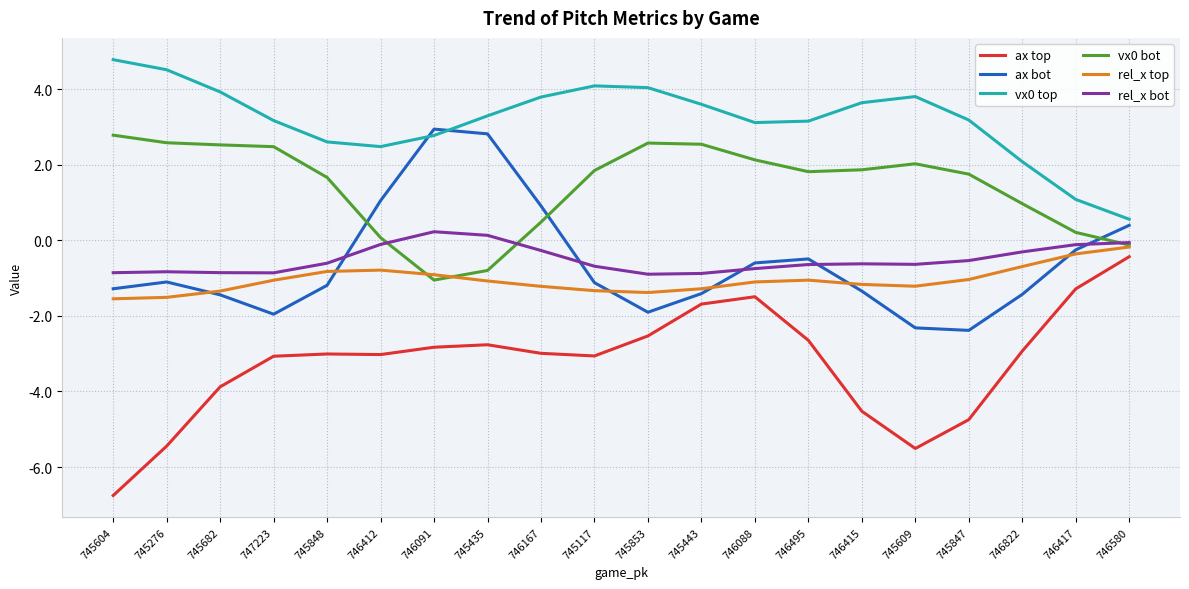

True or false: rel_x bot and ax top cross at least once.

False